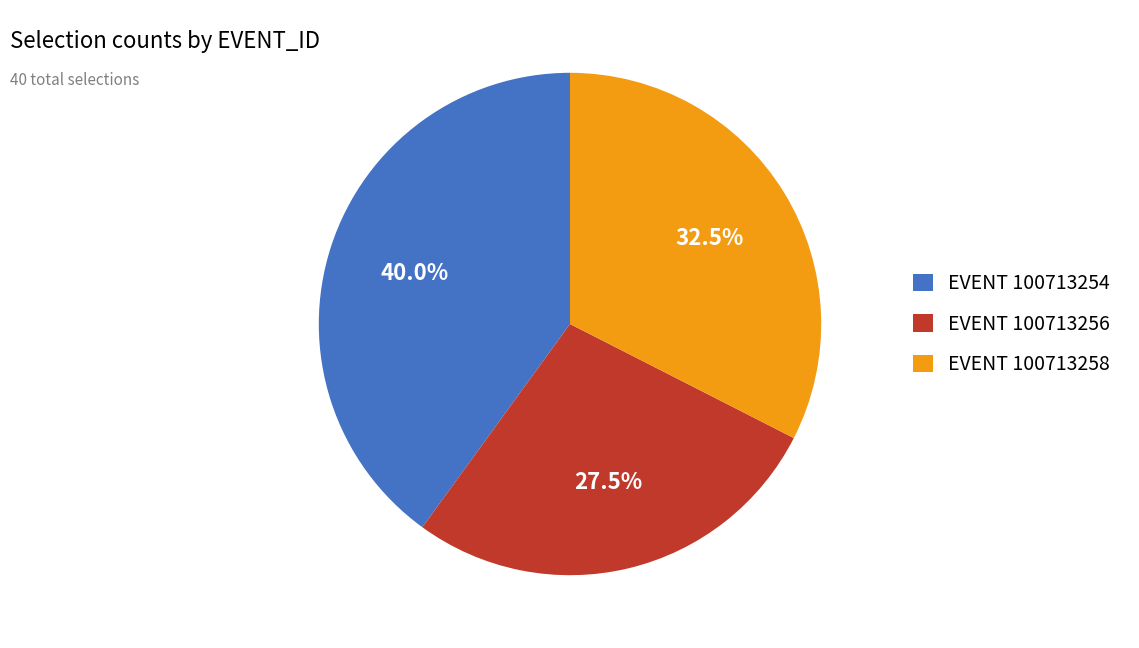

Rank the categories by value from highest to lowest.

EVENT 100713254, EVENT 100713258, EVENT 100713256